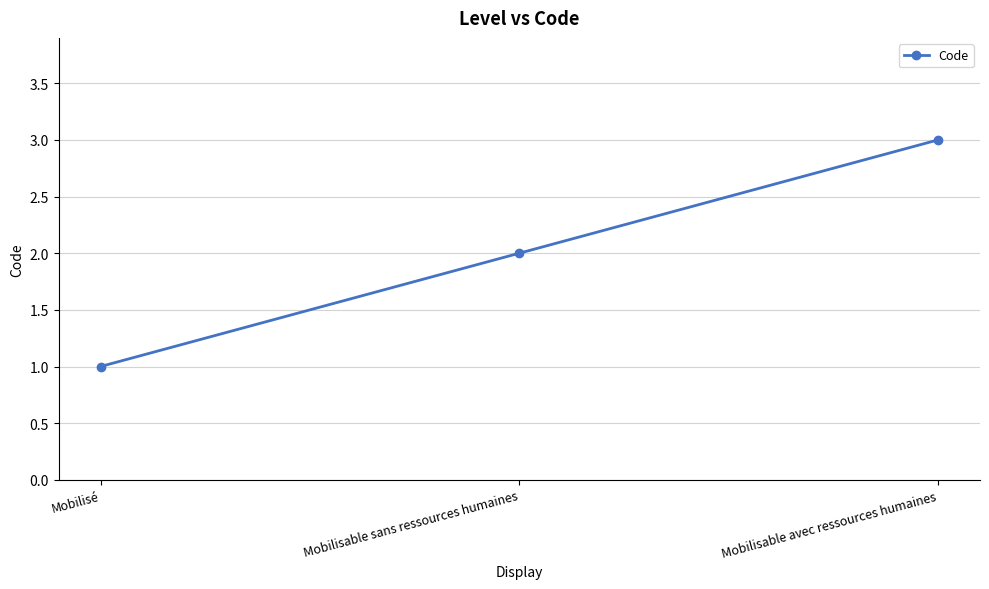

Rank the categories by value from highest to lowest.

Mobilisable avec ressources humaines, Mobilisable sans ressources humaines, Mobilisé